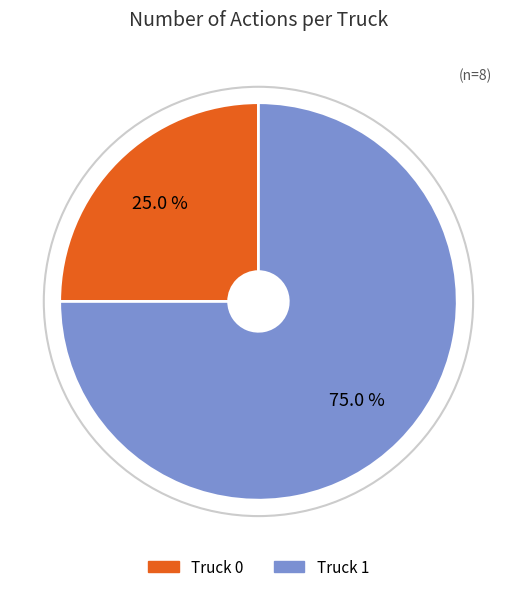

Which category has the biggest portion of the pie?

Truck 1